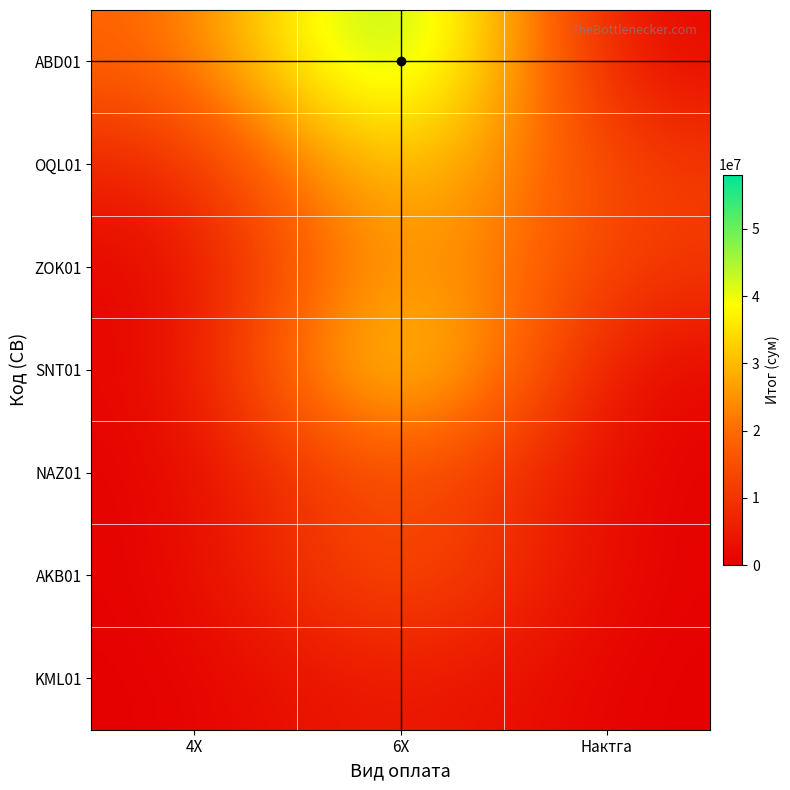

Reading right to left, what are all the values shown in this chart?

ABD01: Нактга=0	6Х=58050000	4Х=17850000
OQL01: Нактга=10300000	6Х=38700000	4Х=5950000
ZOK01: Нактга=10300000	6Х=32250000	4Х=0
SNT01: Нактга=0	6Х=45150000	4Х=0
NAZ01: Нактга=0	6Х=19350000	4Х=0
AKB01: Нактга=0	6Х=19350000	4Х=0
KML01: Нактга=0	6Х=6450000	4Х=0